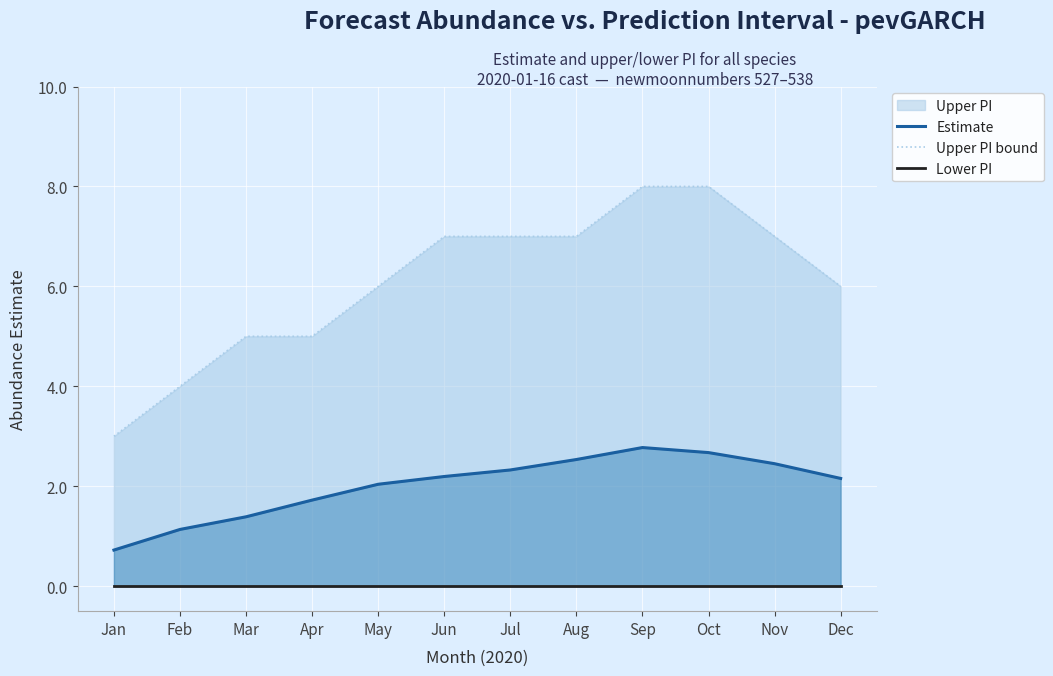

Is it true that Estimate equals 1.3 at Jan?

False